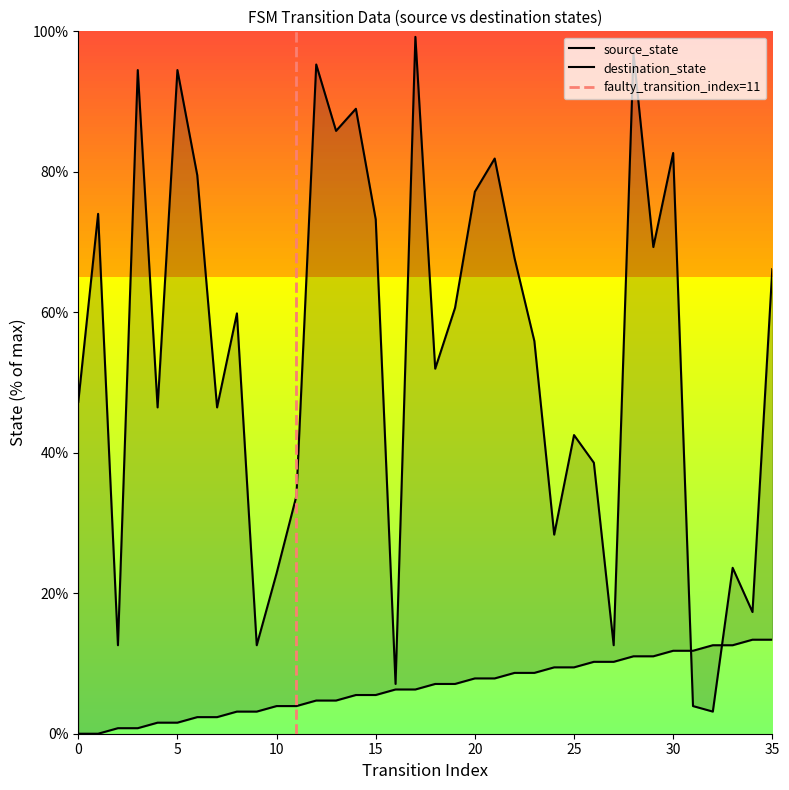

Between which two adjacent categories do destination_state and source_state first intersect?

30 and 31